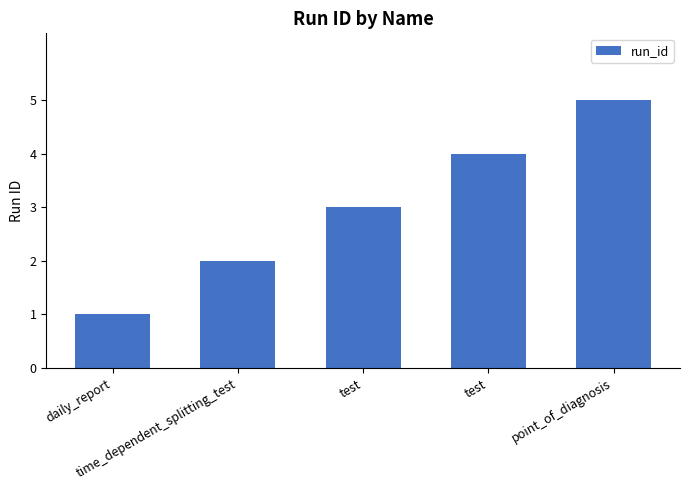

Does the chart contain stacked bars?

No